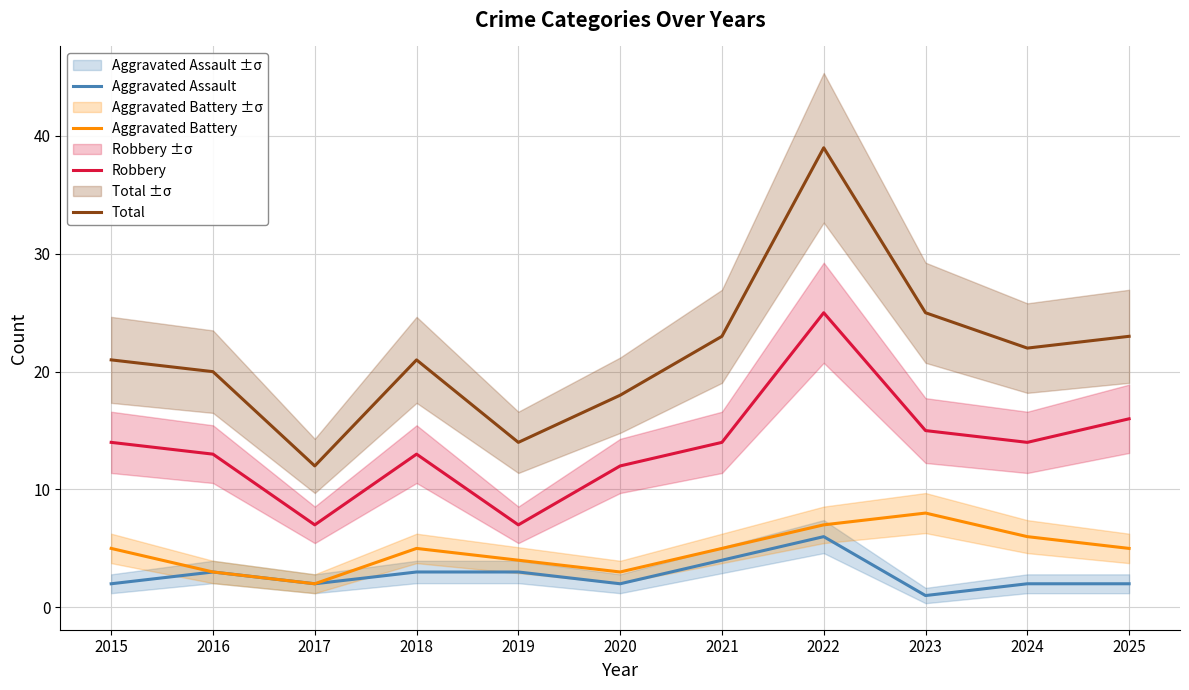

At 2020, list the series in order from smallest to largest.

Aggravated Assault, Aggravated Battery, Robbery, Total